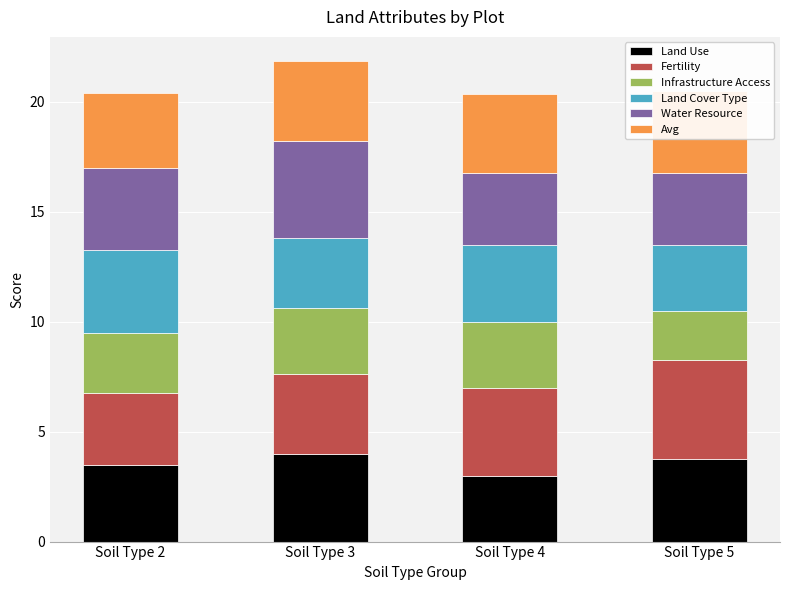

Which category has the highest value across all series?

Soil Type 5